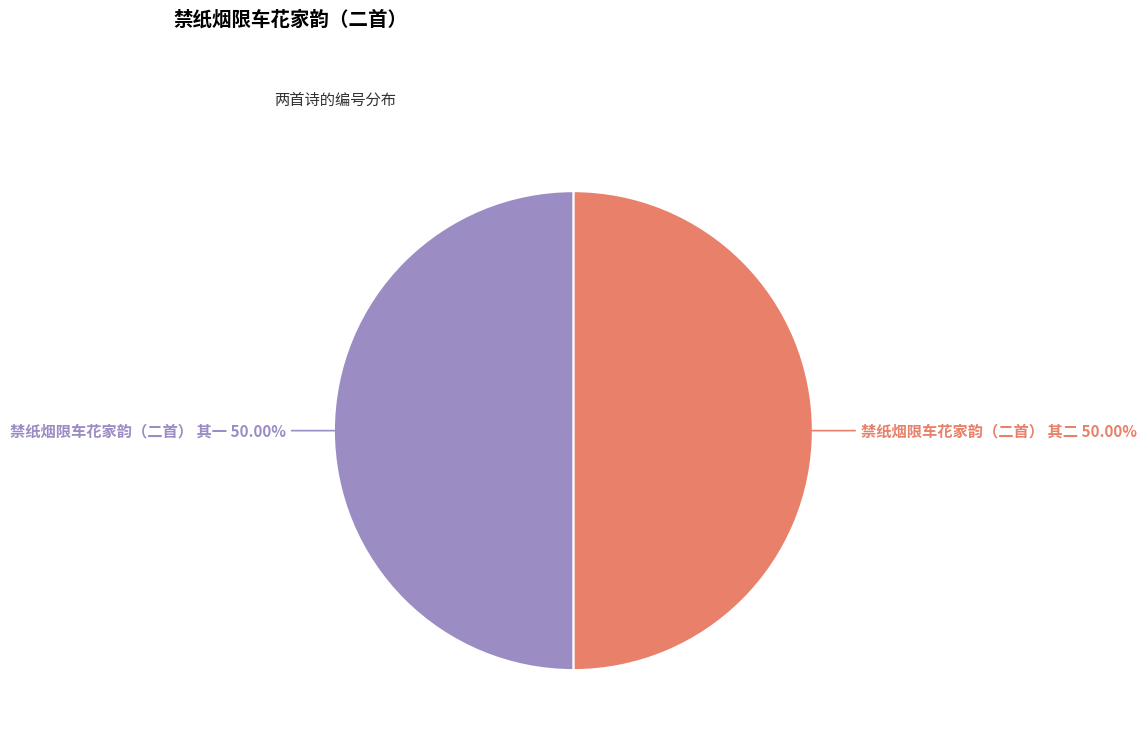

To the nearest percent, what is the combined percentage of 禁纸烟限车花家韵（二首） 其一 and 禁纸烟限车花家韵（二首） 其二?

100%